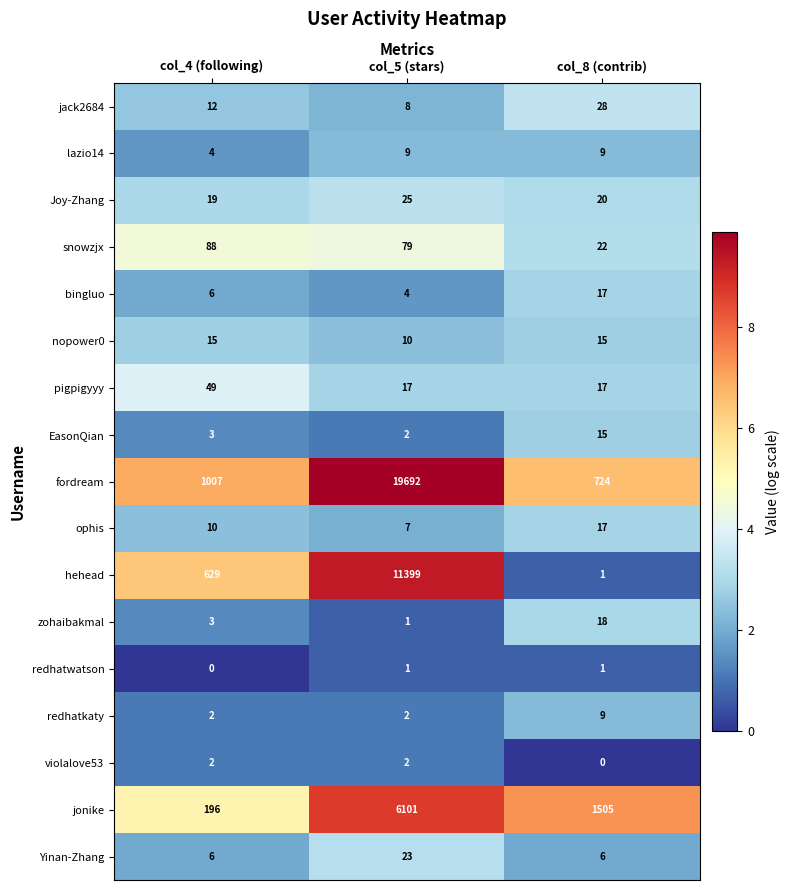

True or false: redhatkaty has a value of 2 at col_5 (stars).

True